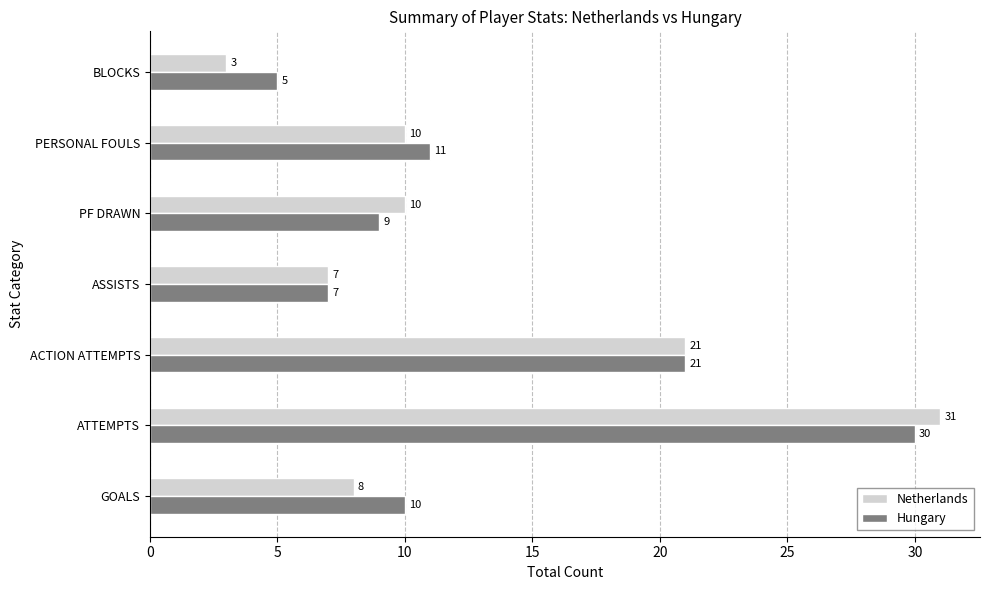

Which series has the widest spread of values?

Netherlands